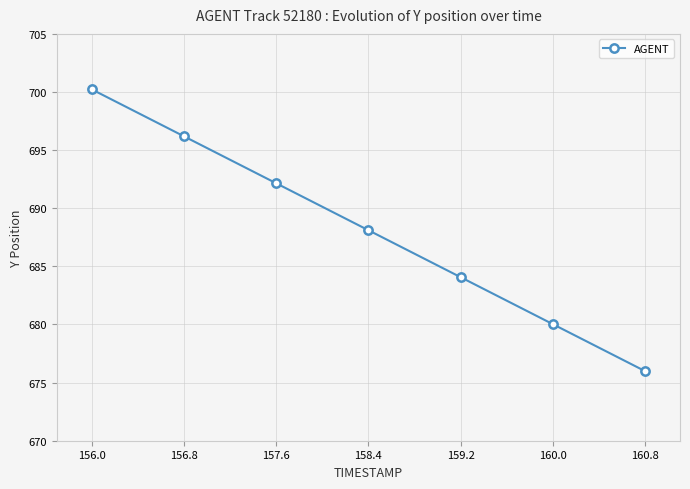

Reading left to right, extract all data points from this chart.

156.0=700.2	156.8=696.2	157.6=692.2	158.4=688.1	159.2=684.1	160.0=680.0	160.8=676.0